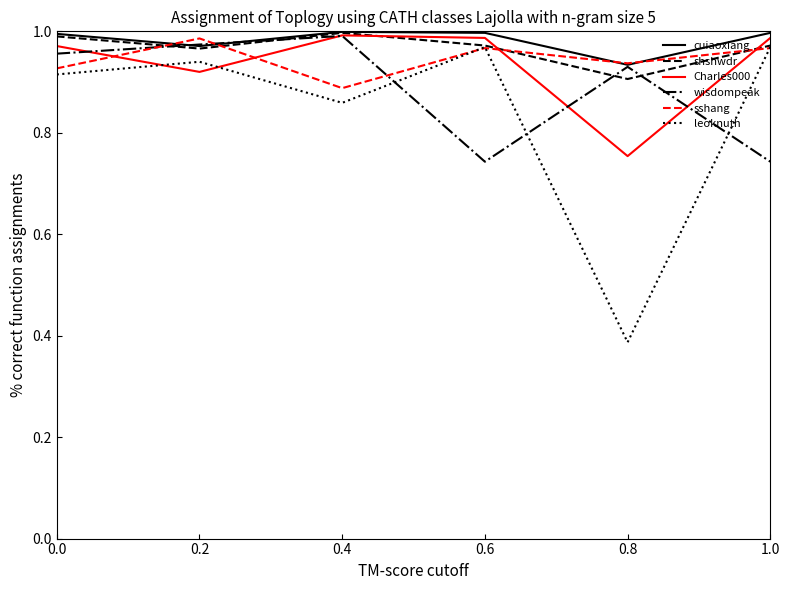

What is the difference between the leoknuth values at 0.4 and 0.6?

0.1